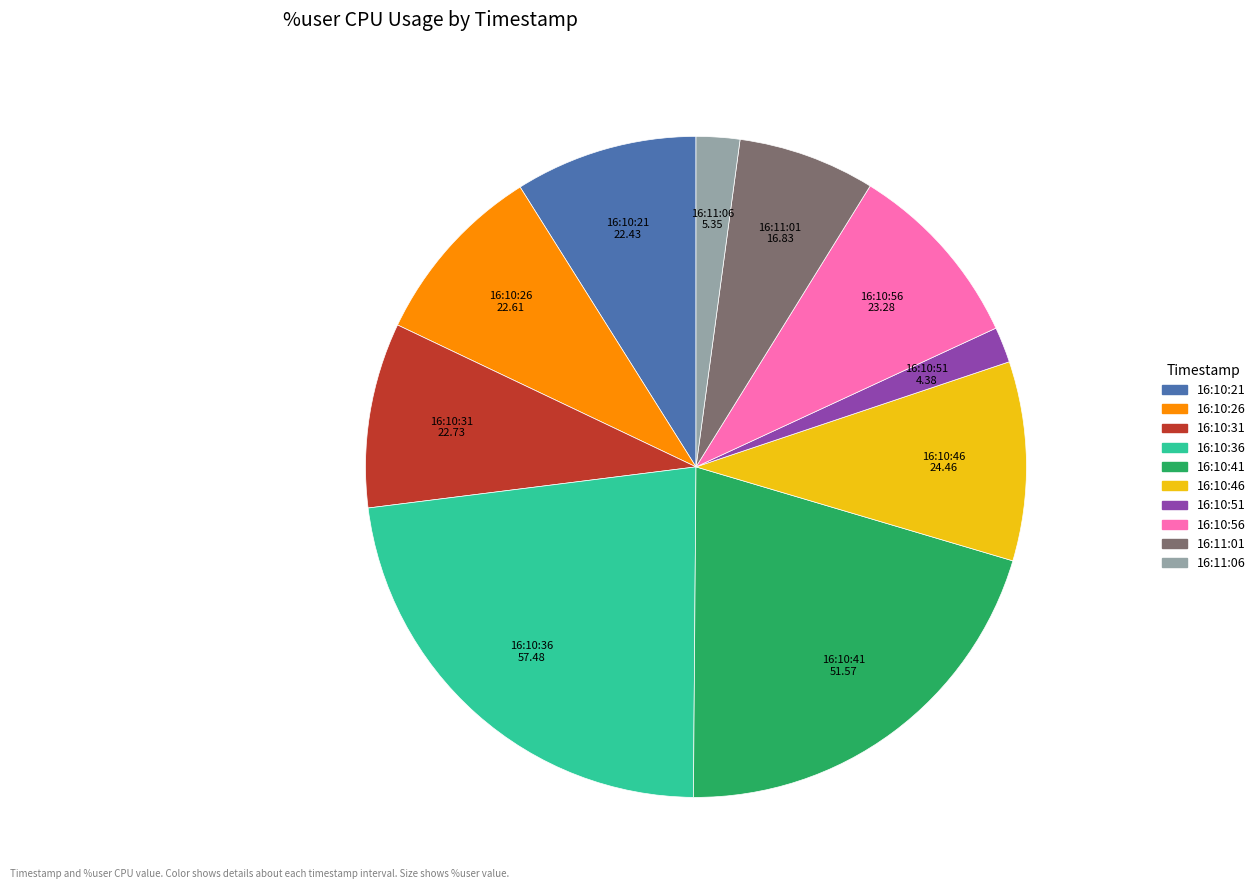

Count the number of slices in the pie.

10